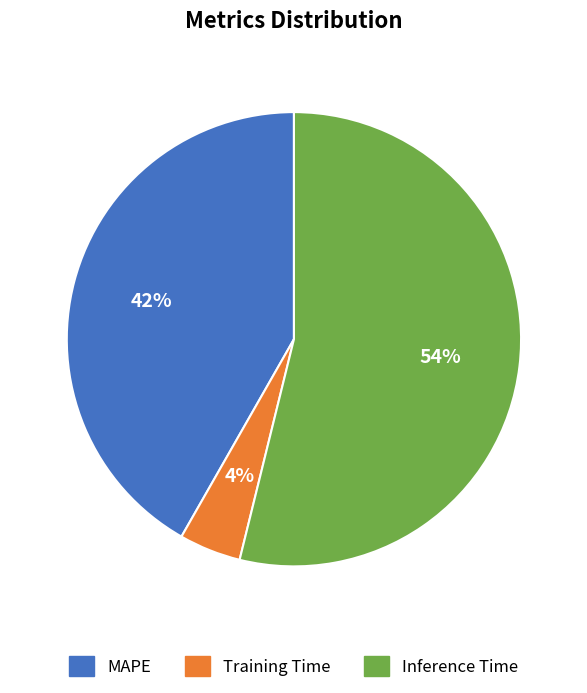

Which has a higher value, Training Time or Inference Time?

Inference Time